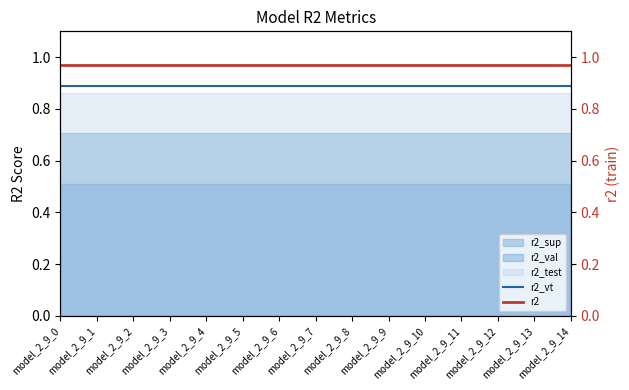

True or false: r2_vt and r2 intersect in this chart.

False